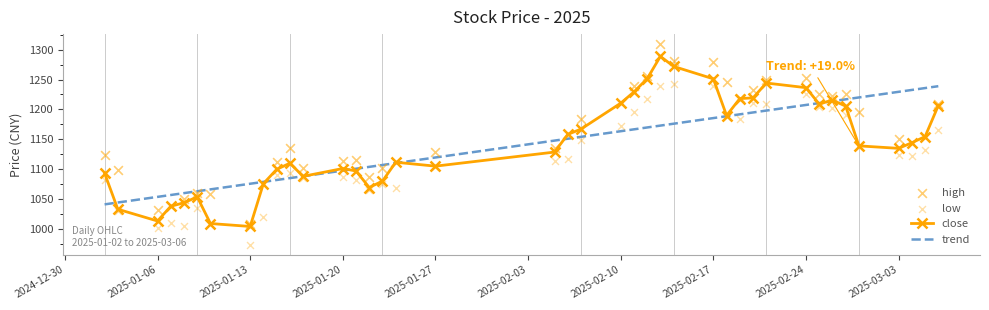

What is the minimum value for trend?

1041.5